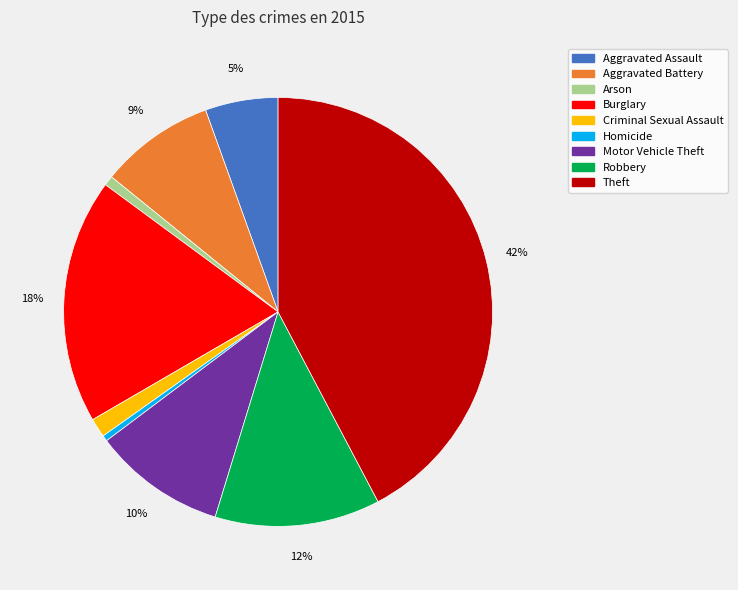

What is the largest slice in the pie chart?

Theft